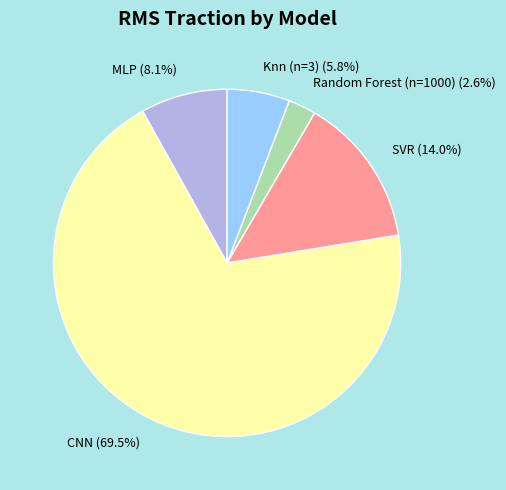

Count the number of slices in the pie.

5